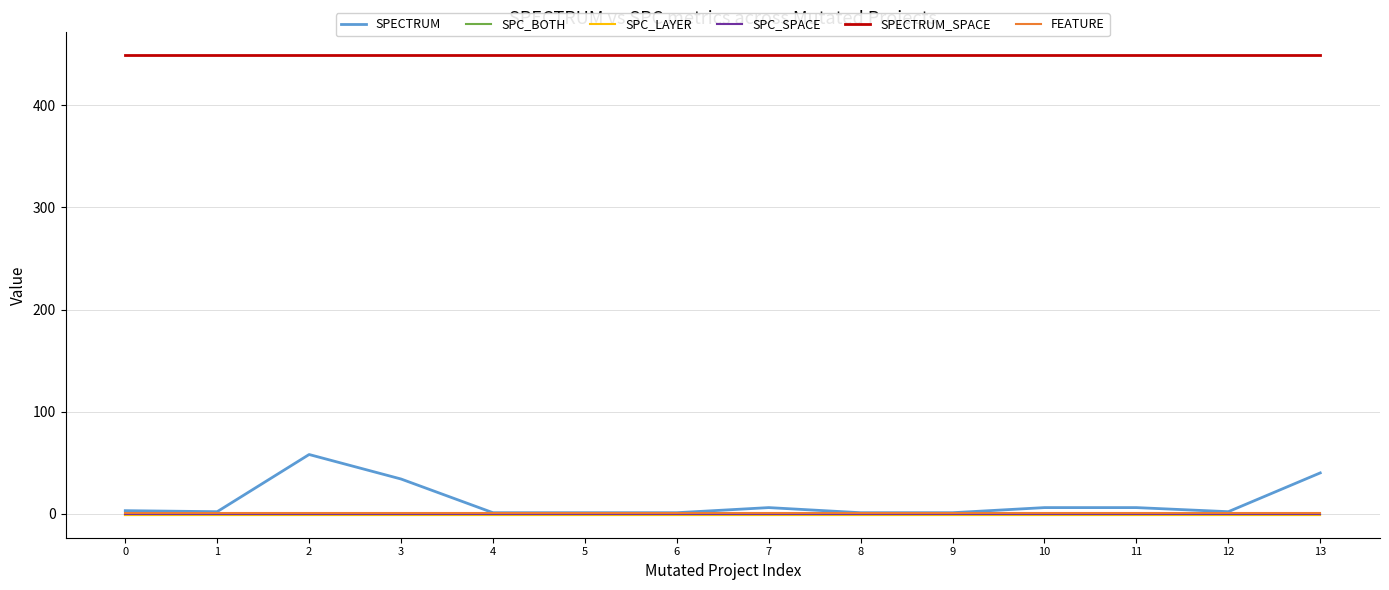

The SPC_LAYER series shows -1 at 5. True or false?

True